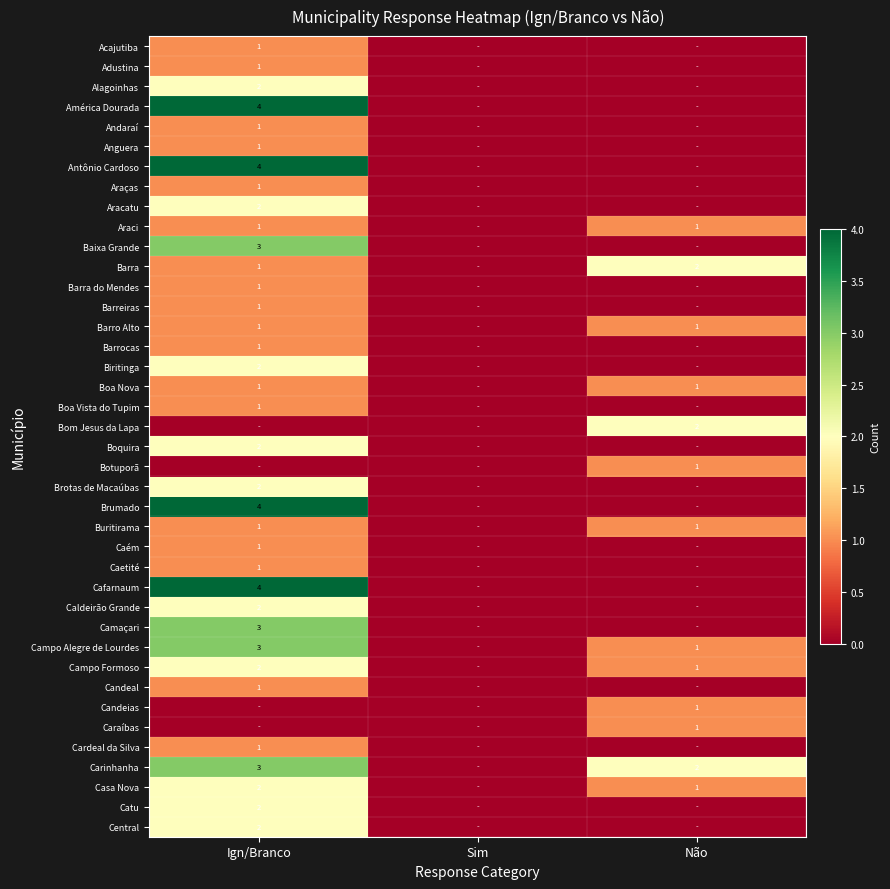

Which label corresponds to the smallest value in the chart?

Sim